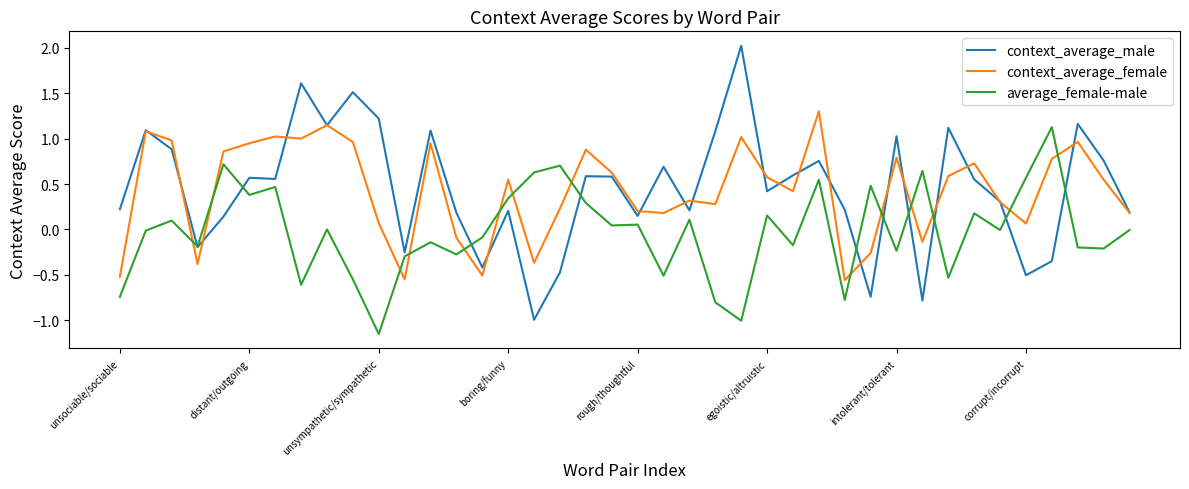

True or false: average_female-male has more than 1 points higher than both neighbors.

True